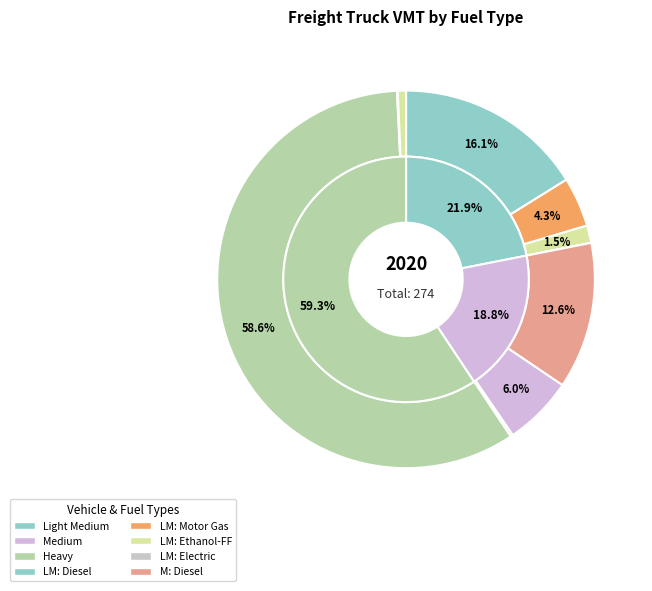

To the nearest percent, what is the combined percentage of Heavy: Natural Gas and Light Medium: Diesel?

17%